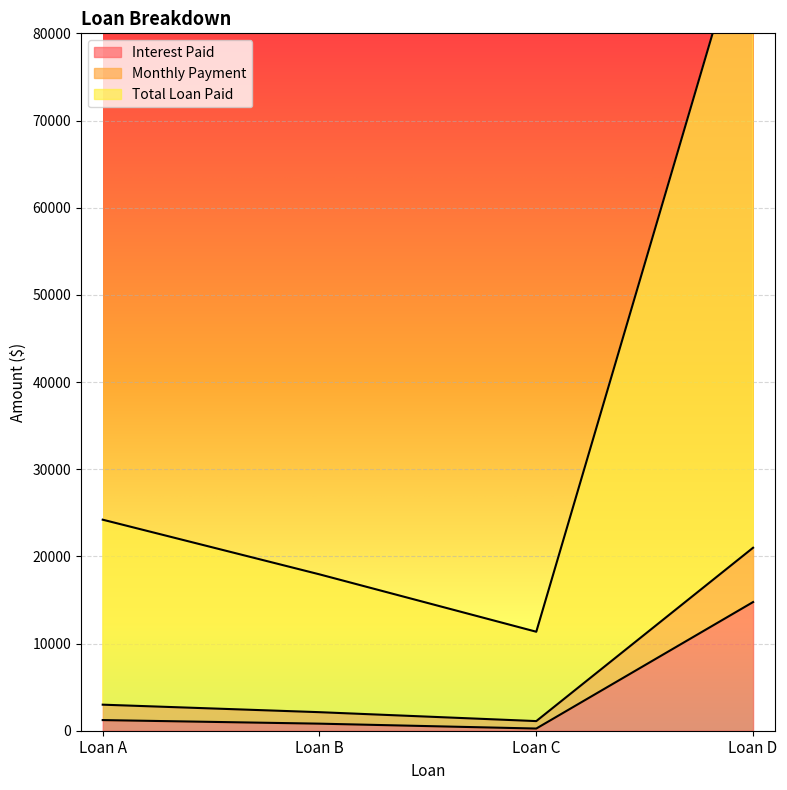

What is the total value across all series at Loan C?

12708.3